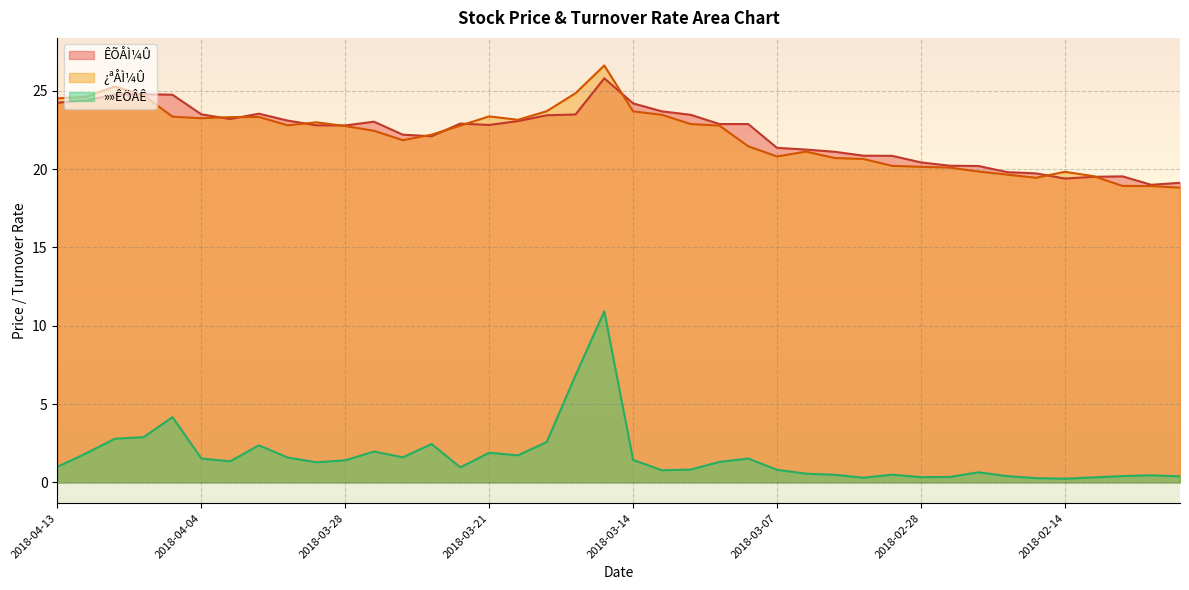

At which category does ¿ªÅÌ¼Û reach its first local valley?

2018-04-04